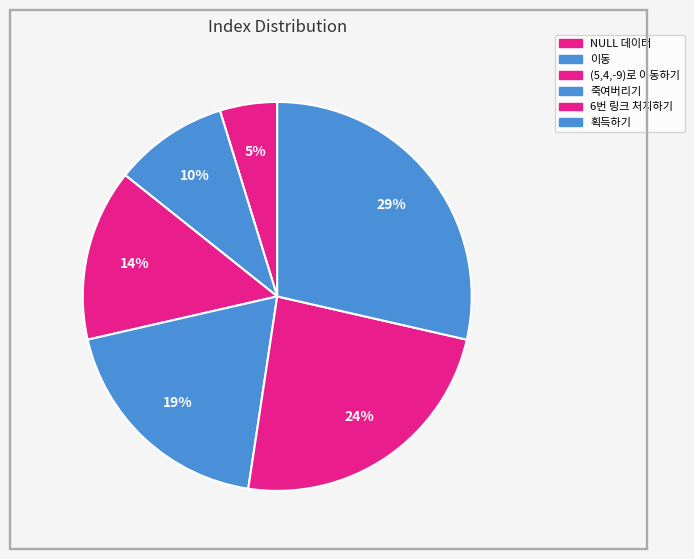

What is the largest slice in the pie chart?

획득하기